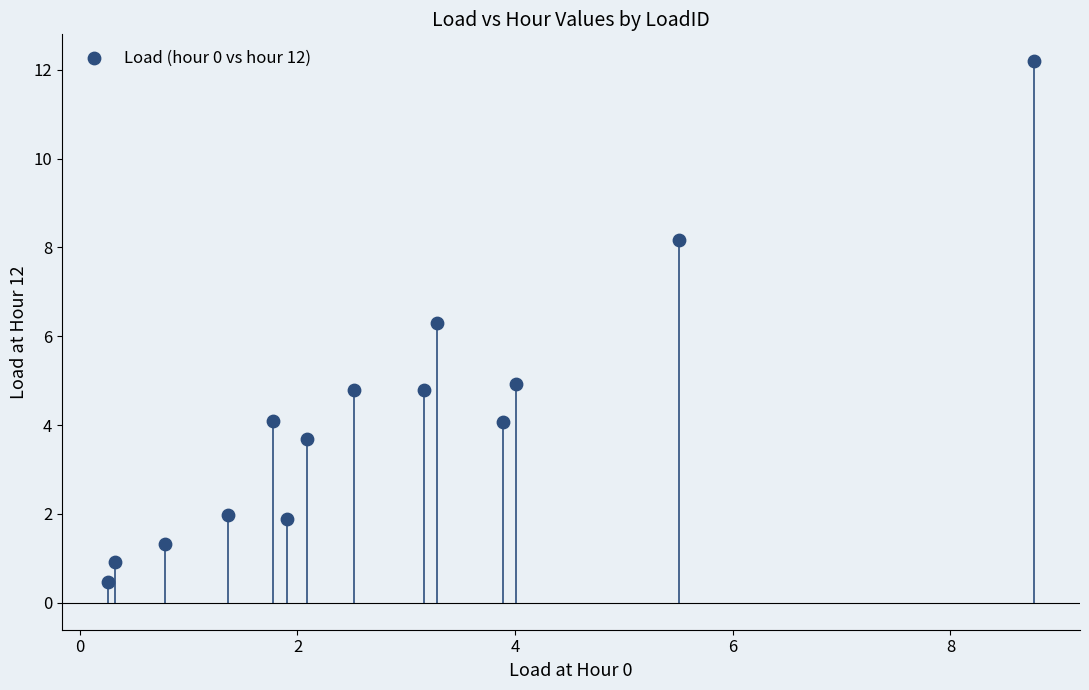

What Y value in the scatter plot is closest to 6?

6.3